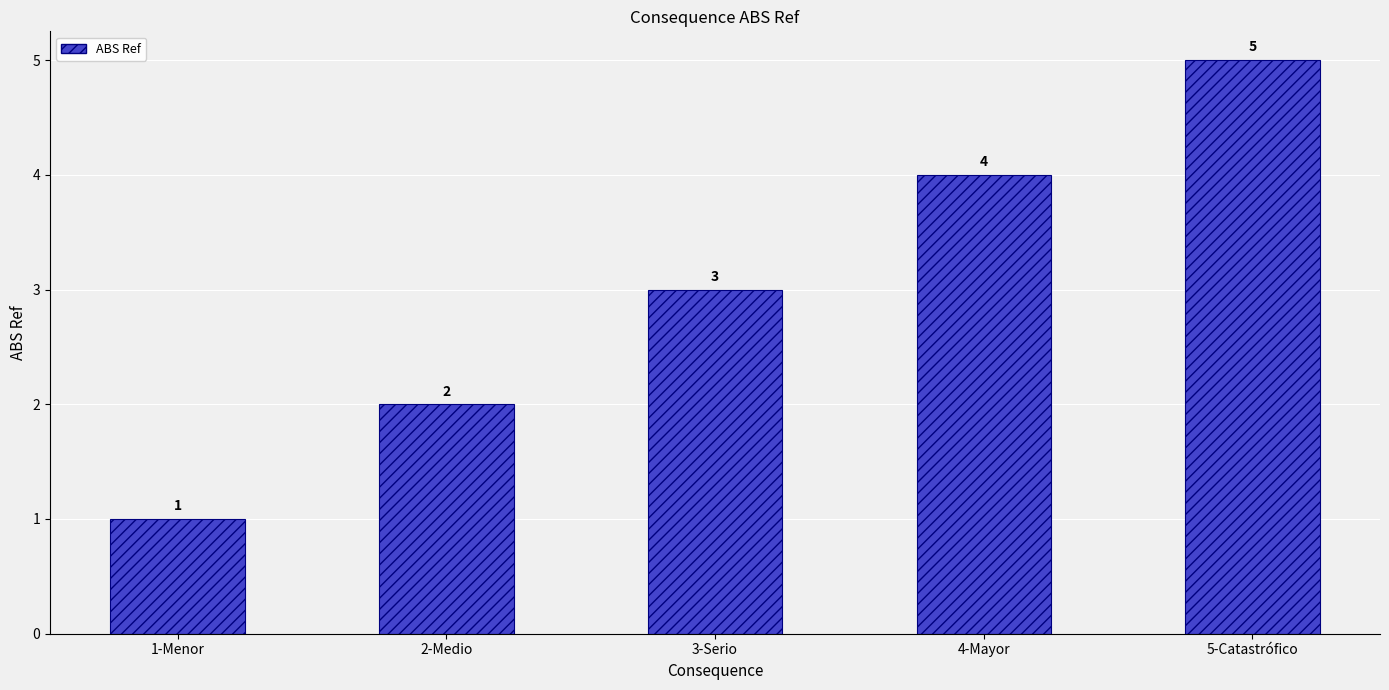

What is the label of the 3rd bar from the left?

3-Serio